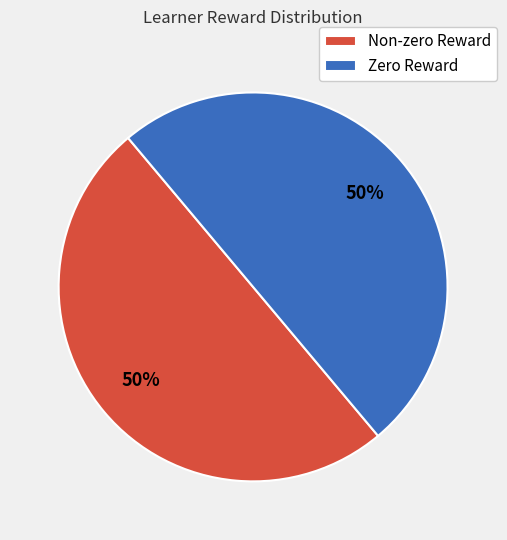

The Non-zero Reward slice represents 42% of the pie. True or false?

False